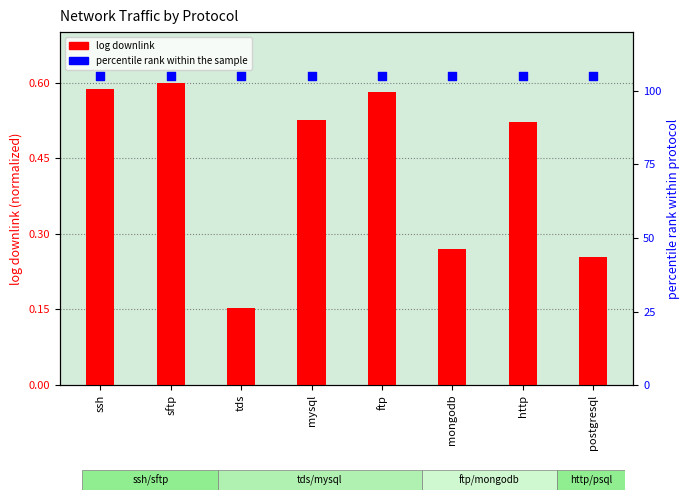

Which series has the largest Y range (max minus min)?

log downlink